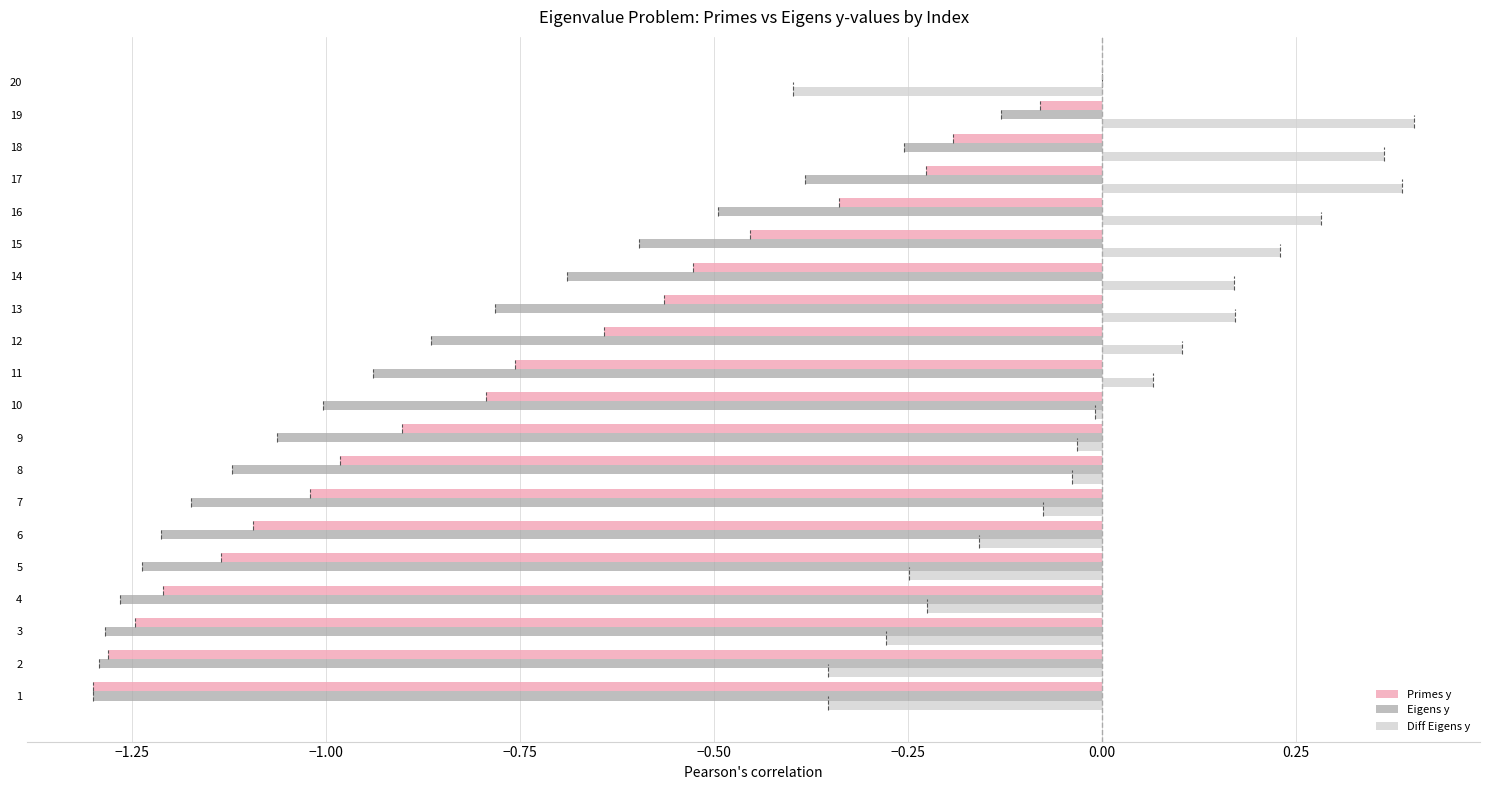

The Eigens y series shows -1.0 at 10. True or false?

True